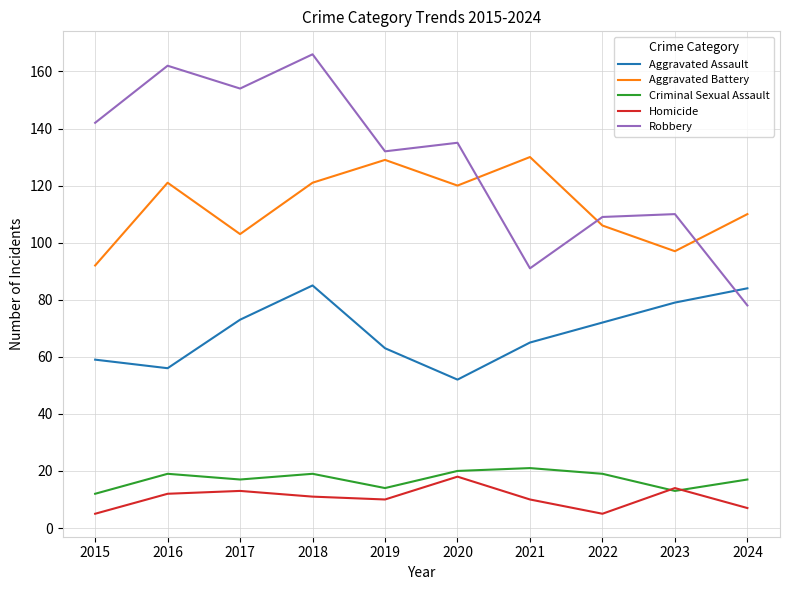

The Aggravated Assault series shows 105 at 2015. True or false?

False